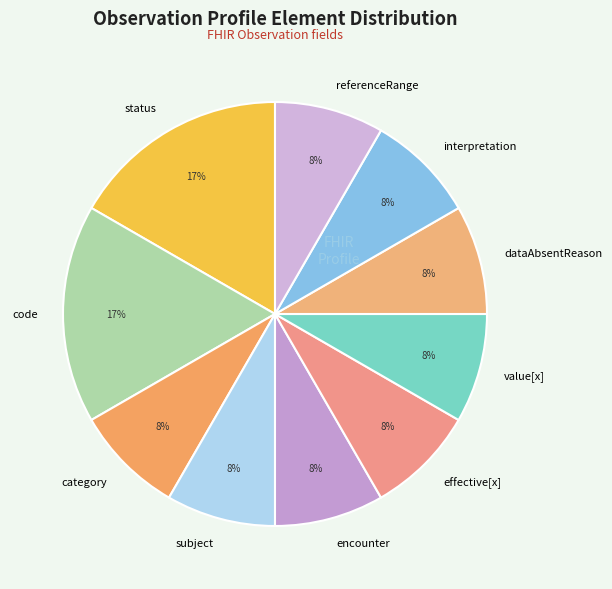

Is there any slice that represents more than half of the pie?

No